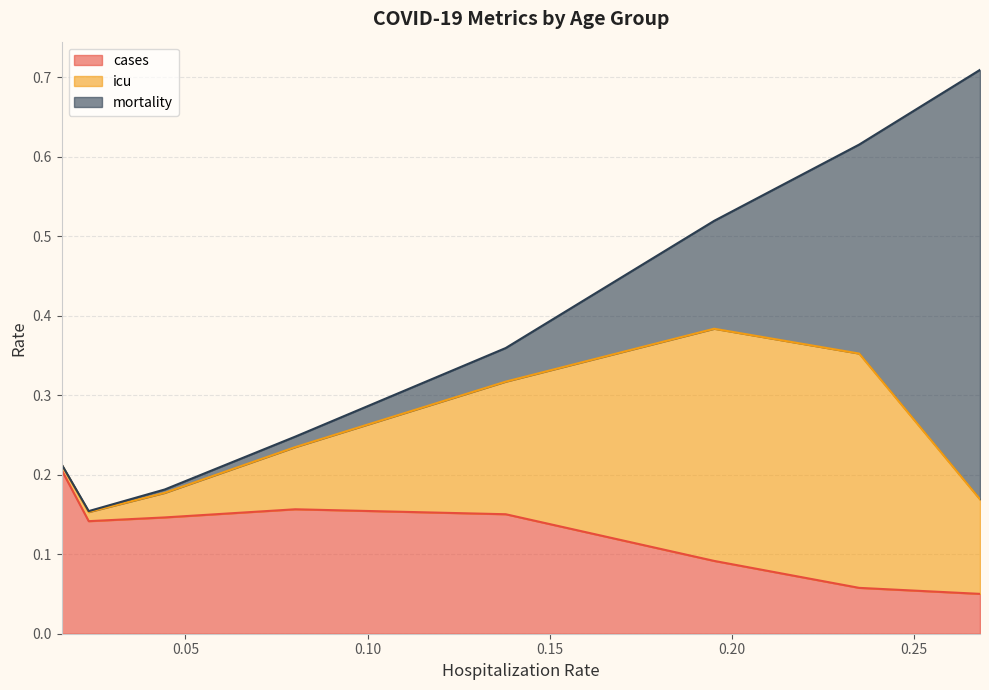

List the labels in order of icu value, largest first.

70-79, 60-69, 50-59, 80+, 40-49, 30-39, 20-29, 0-19